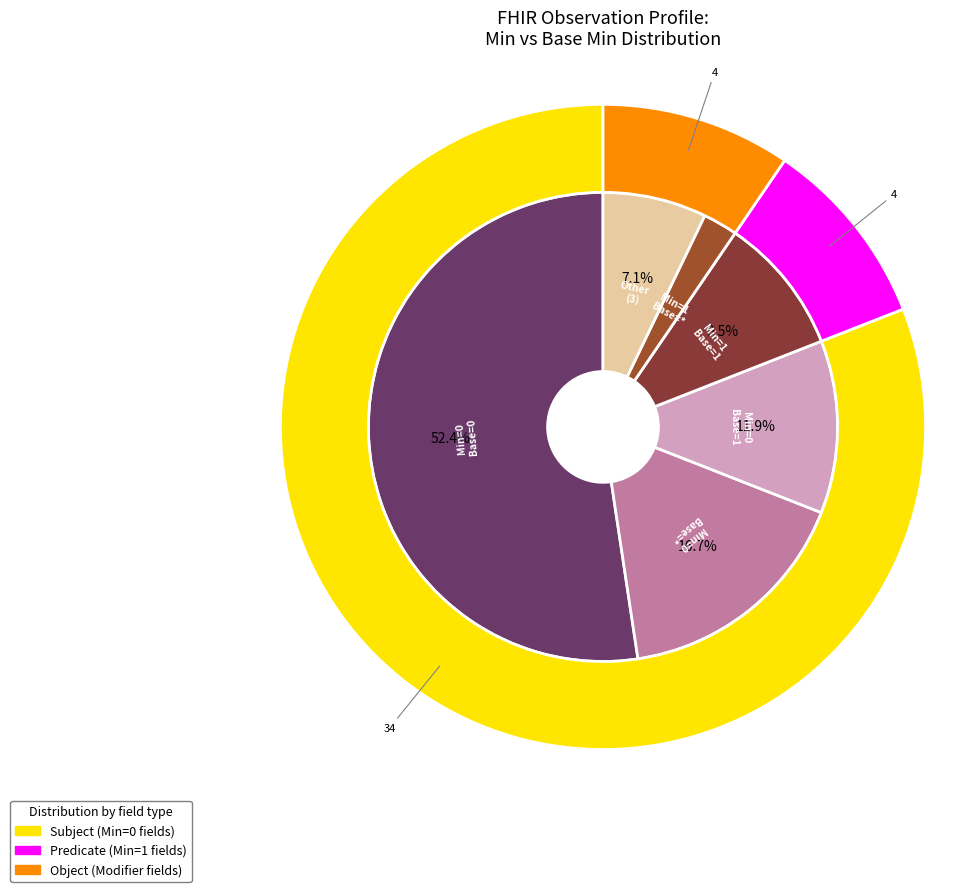

What portion of the pie excludes 39?

100.0%